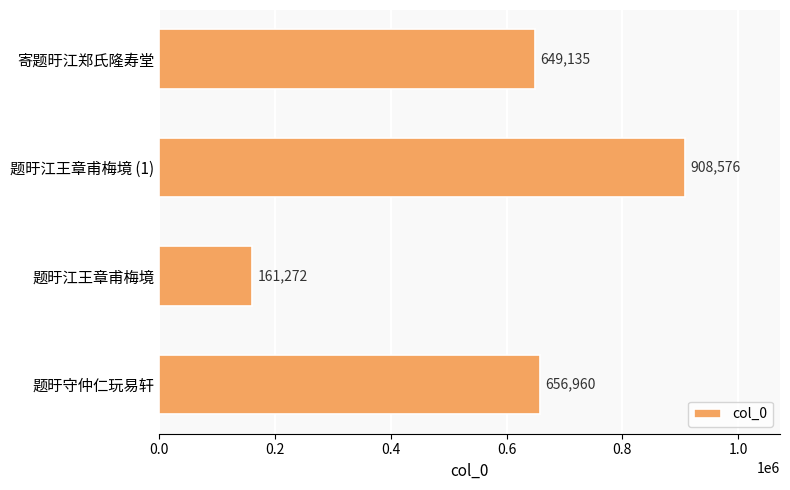

What is the maximum value shown in the chart?

908576